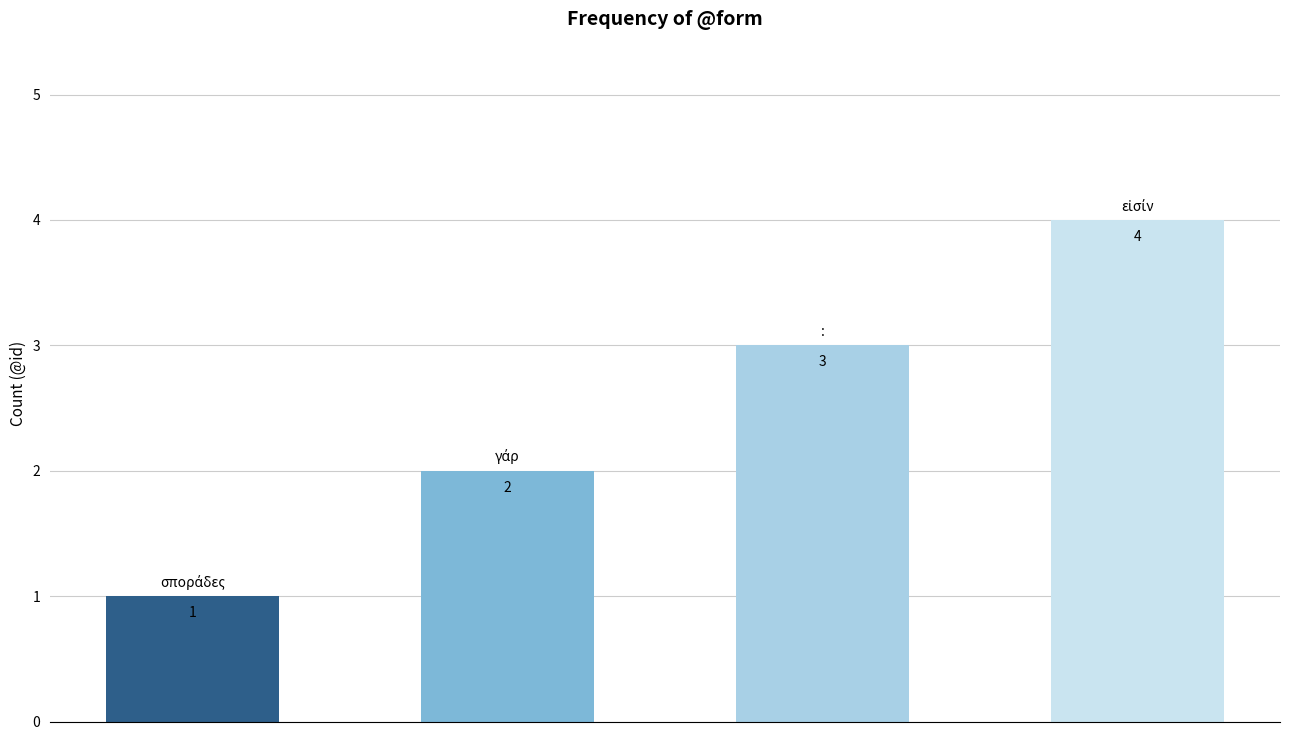

Count the values in the range 2 to 4.

3